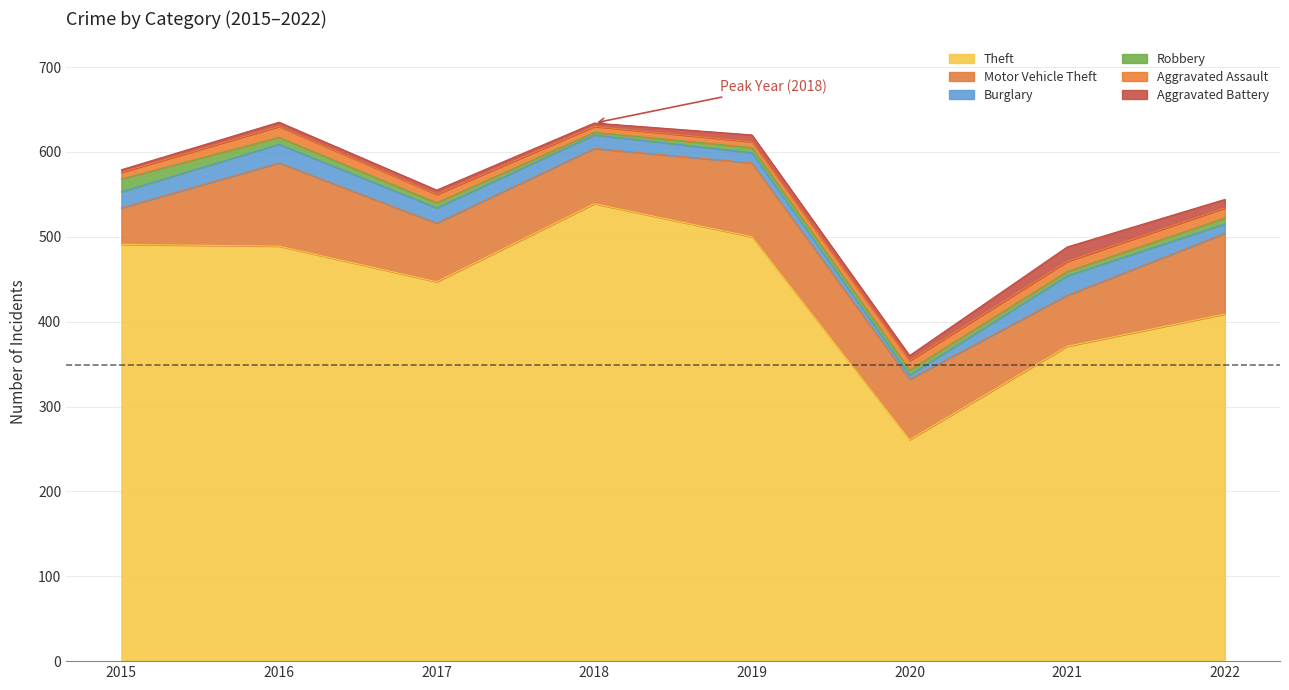

What is the average value of the Robbery series?

7